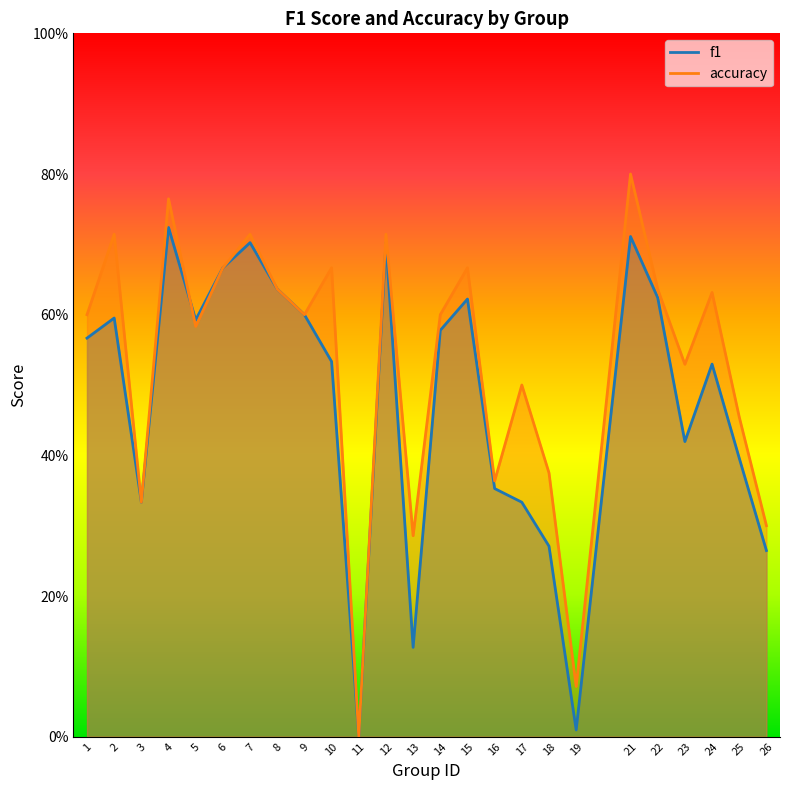

At how many categories does at least one series exceed 0?

24